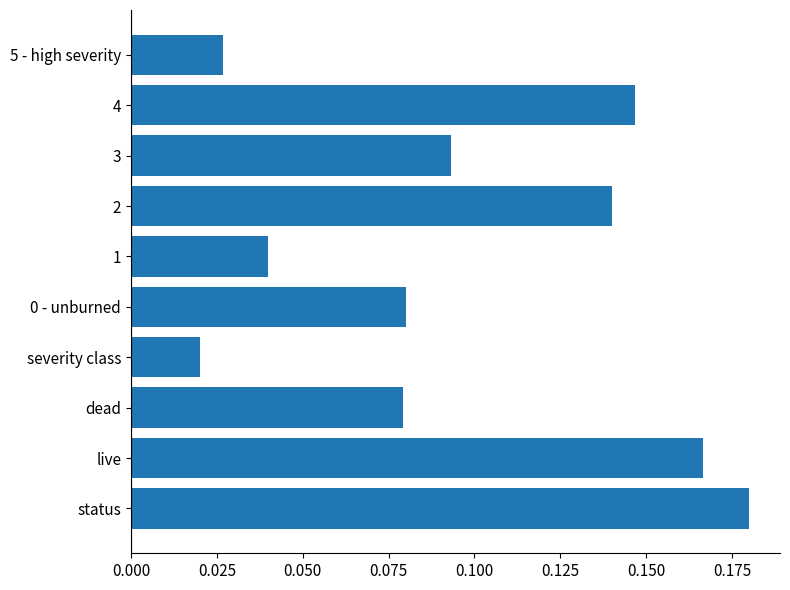

Which label corresponds to the smallest value in the chart?

severity class